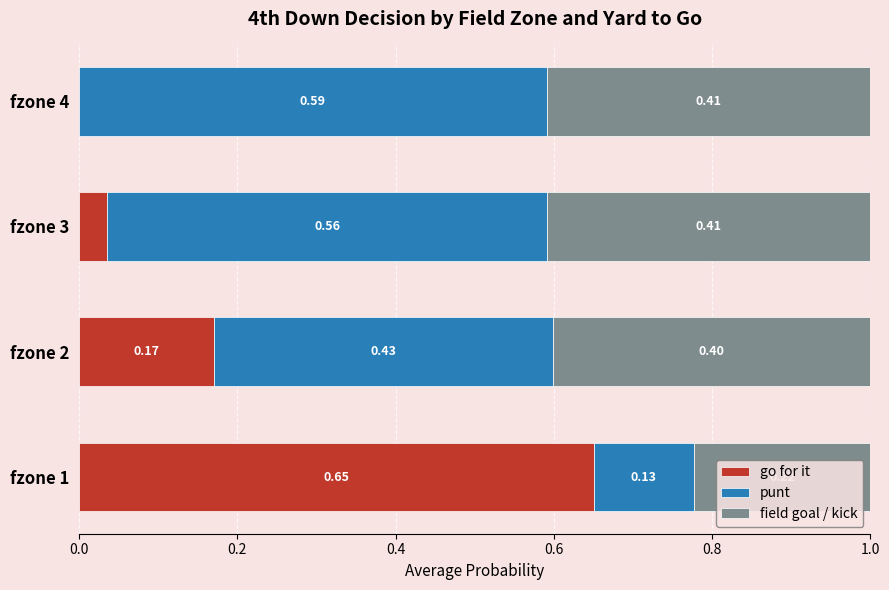

What is the total value across all series at fzone 3?

1.0